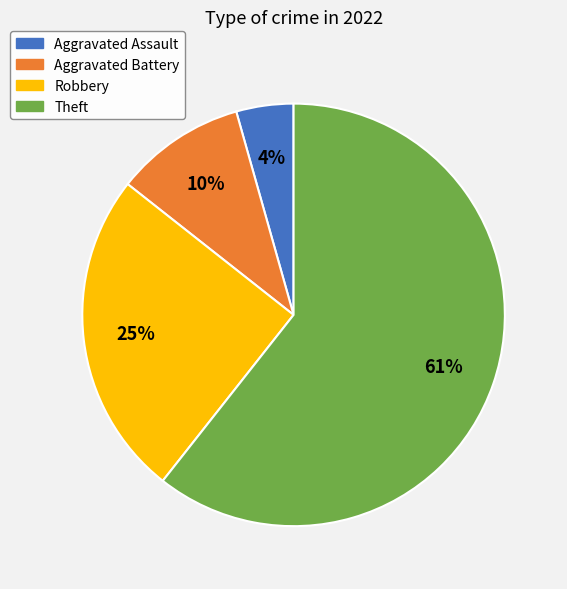

Is it true that Robbery is 13% of the pie?

False